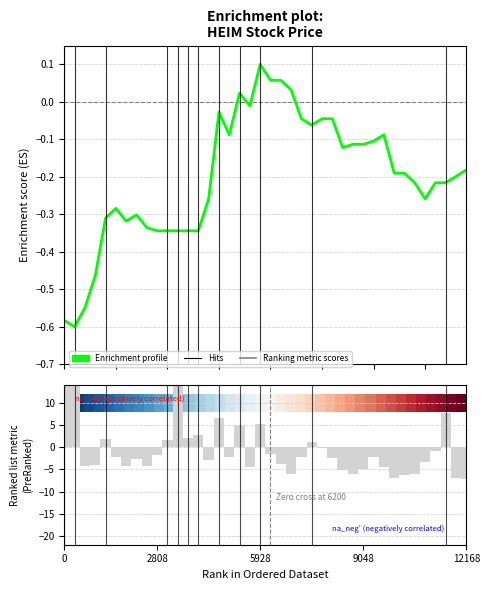

Reading right to left, what are all the values shown in this chart?

close: -0.2	-0.2	-0.2	-0.2	-0.3	-0.2	-0.2	-0.2	-0.1	-0.1	-0.1	-0.1	-0.1	-0.0	-0.0	-0.1	-0.0	0.0	0.1	0.1	0.1	-0.0	0.0	-0.1	-0.0	-0.3	-0.3	-0.3	-0.3	-0.3	-0.3	-0.3	-0.3	-0.3	-0.3	-0.3	-0.5	-0.5	-0.6	-0.6
vol: -7.1	-6.8	7.7	-0.7	-3.3	-6.1	-6.2	-7.0	-4.5	-2.3	-4.8	-5.9	-5.1	-2.3	-0.1	1.2	-2.1	-6.0	-3.8	-1.4	5.2	-4.4	5.1	-2.1	6.6	-3.0	2.9	2.1	21.2	1.5	-1.8	-4.2	-2.6	-4.2	-2.1	1.8	-4.0	-4.2	29.8	22.9